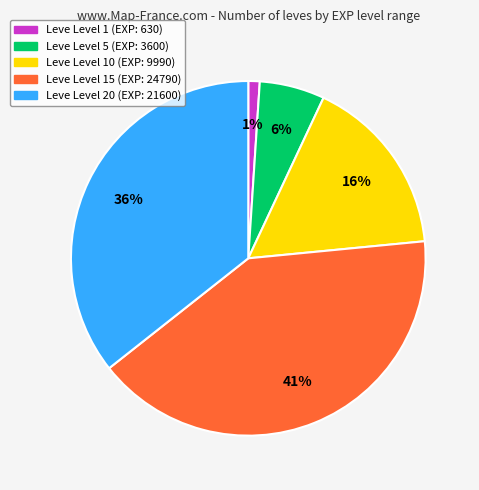

Is there any slice that represents more than half of the pie?

No